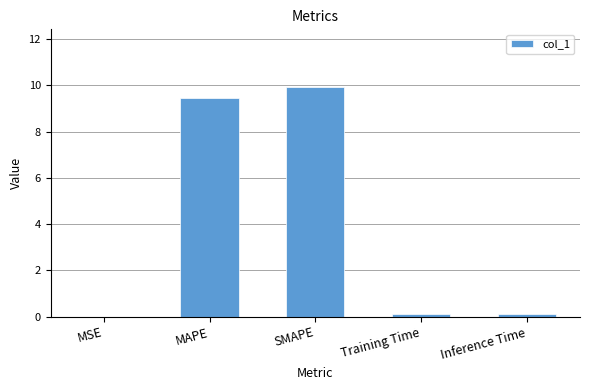

What is the greatest value displayed?

9.9